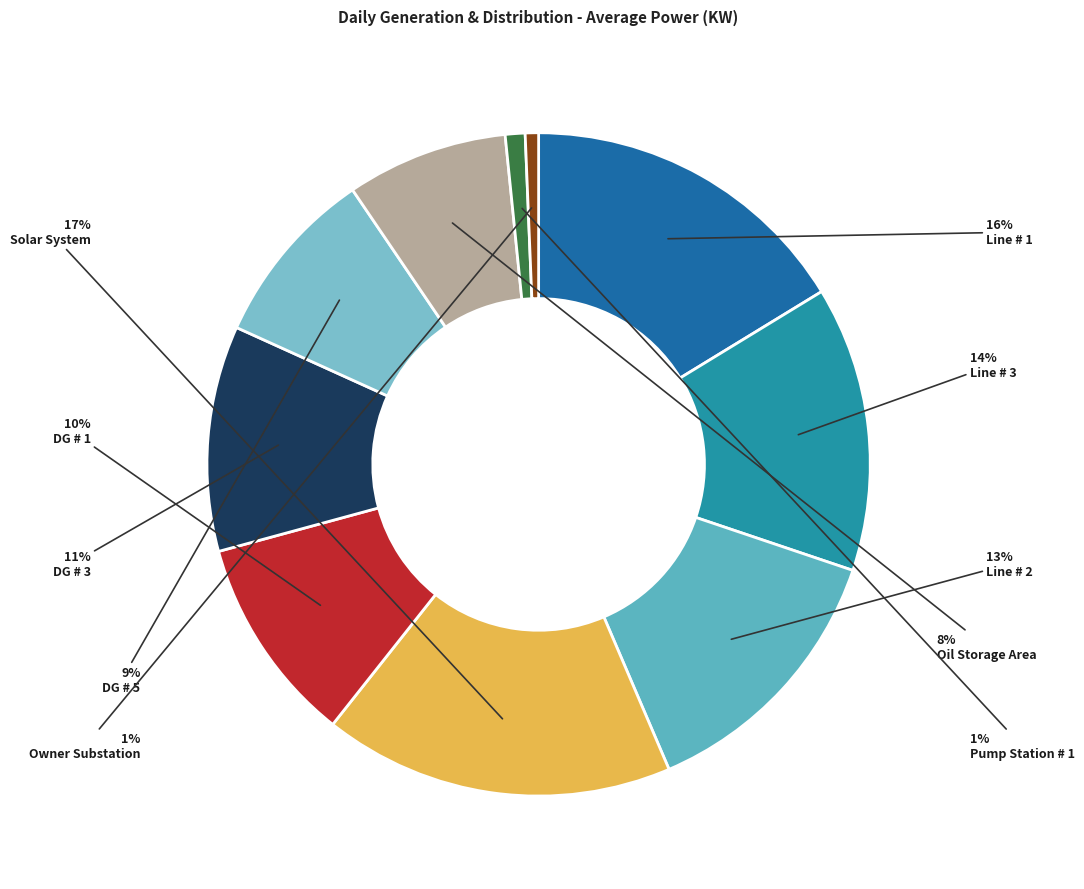

Which has a higher value, Pump Station # 1 or DG # 1?

DG # 1